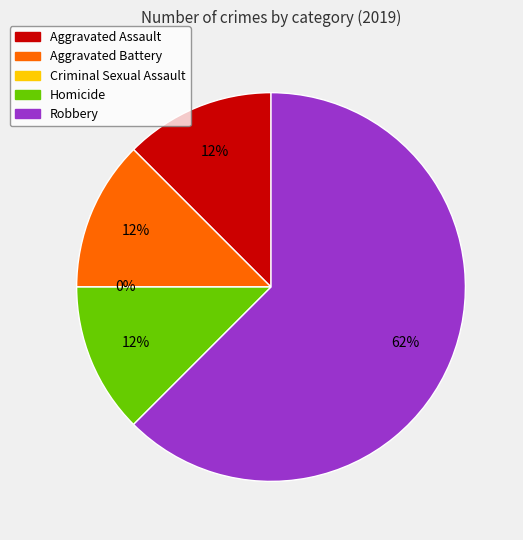

Is it true that Aggravated Assault is 12% of the pie?

True